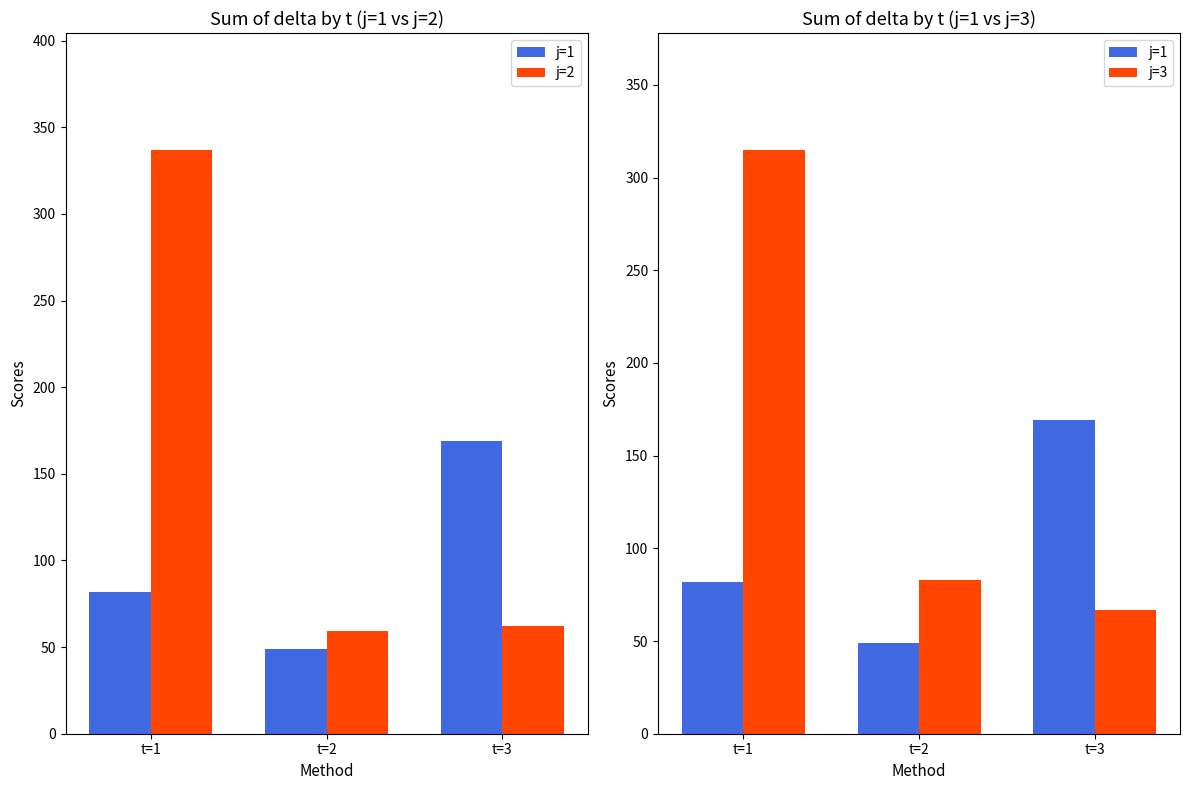

What is the average value of the j=3 series?

155